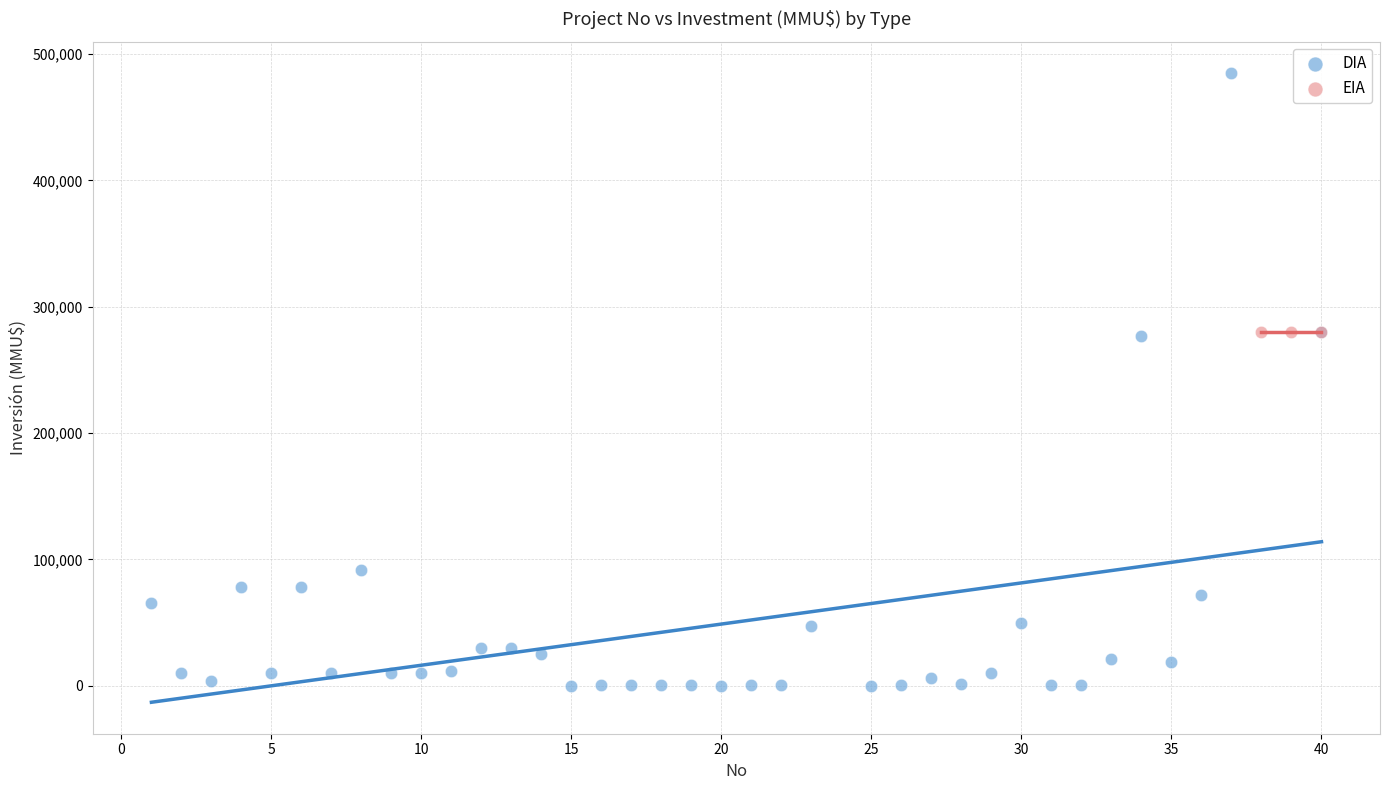

Which series contains the highest Y value?

DIA